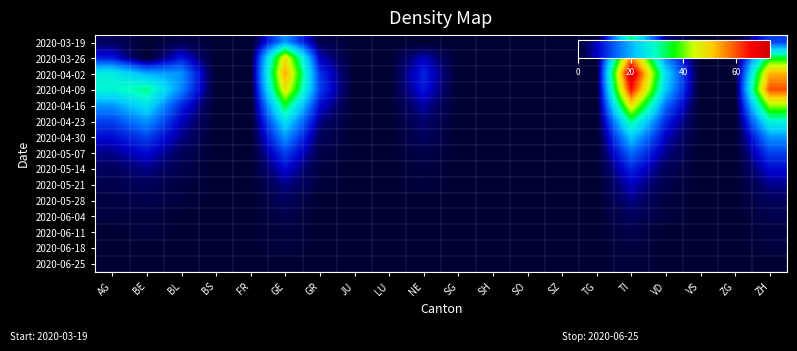

At which category is the sum across all series the highest?

TI